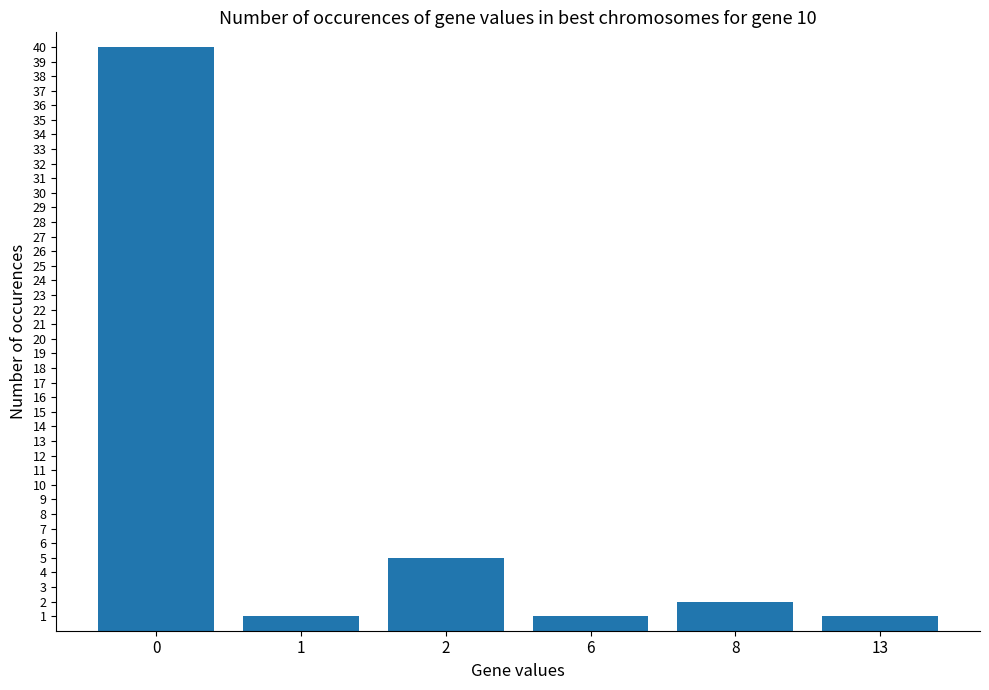

Is it true that the value at 2 is 5?

True